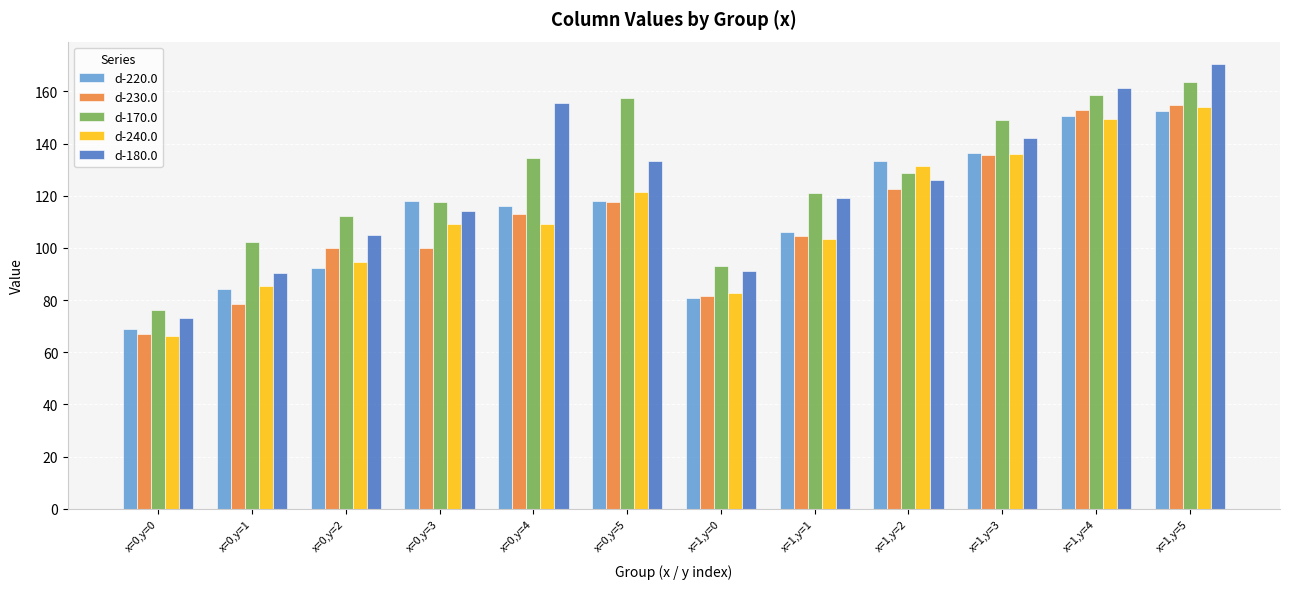

What is the sum of all d-170.0 values?

1514.9